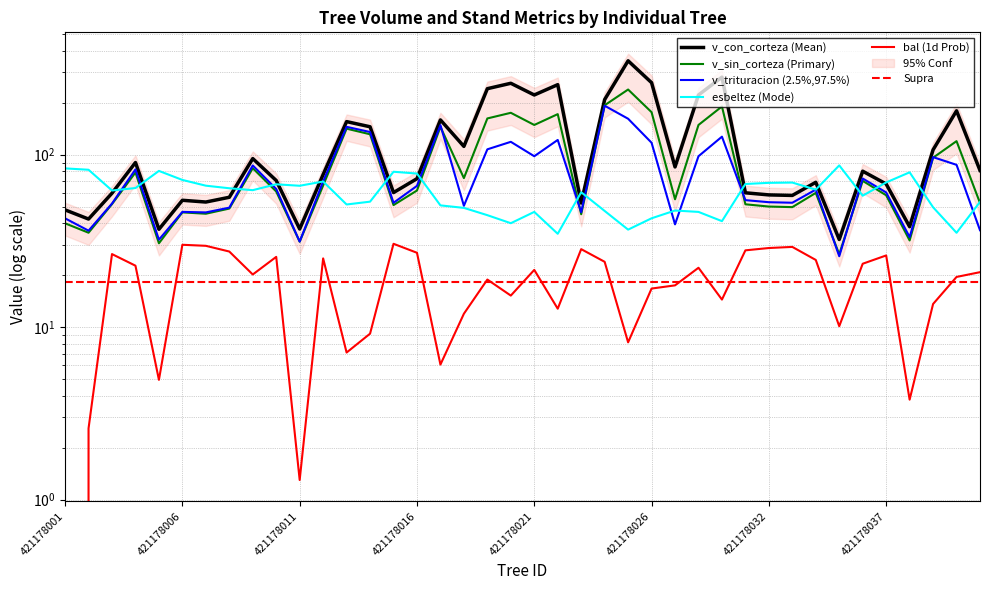

Is the value of v_con_corteza (Mean) at 38 greater than the value of bal (1d Prob) at 421178037?

Yes